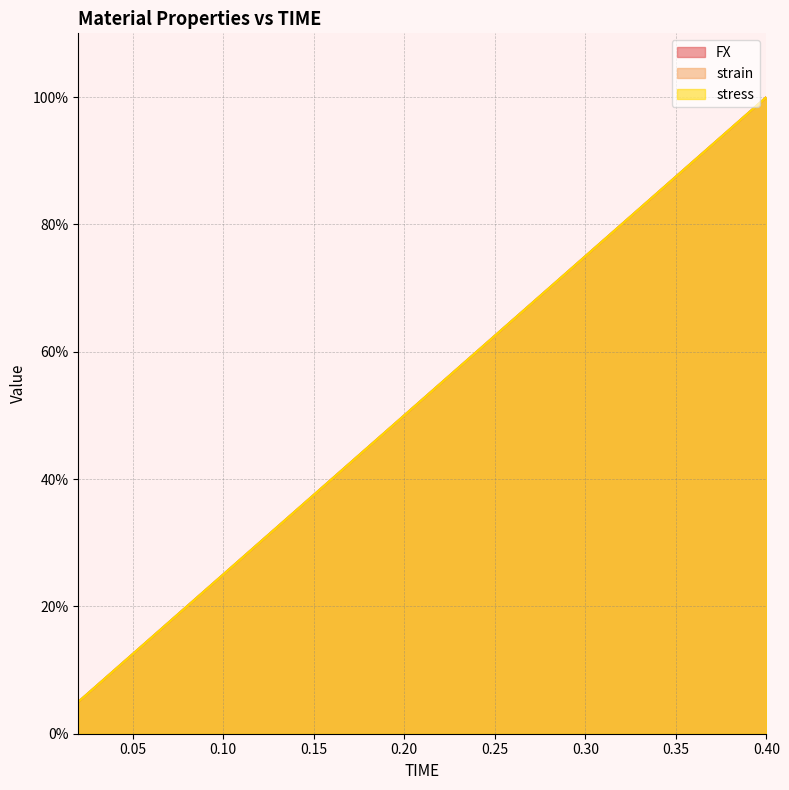

At 0.36, list the series in order from largest to smallest.

stress, FX, strain